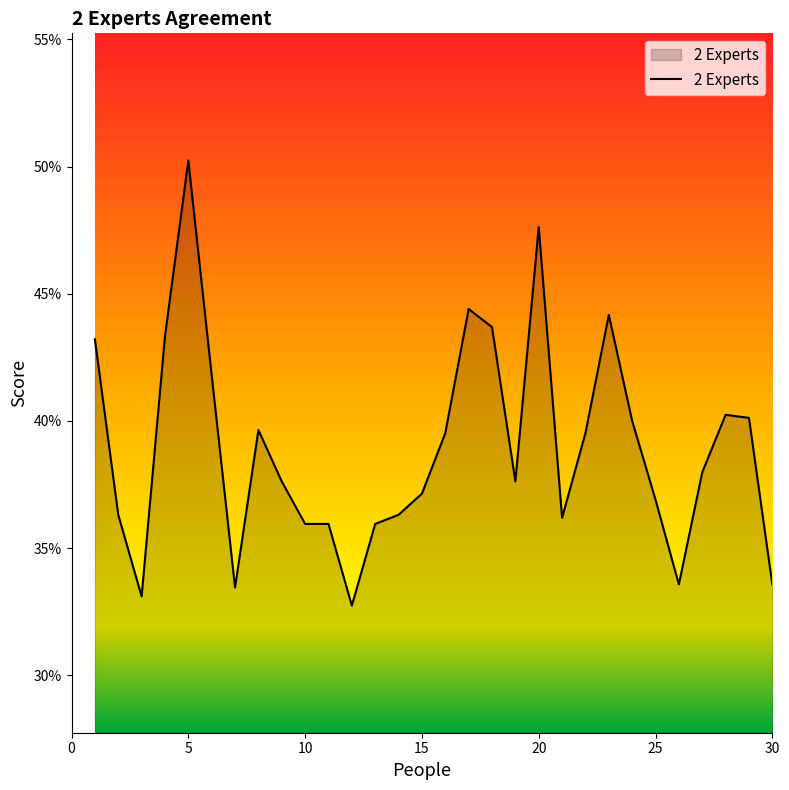

Does the chart display data point markers on the line(s)?

No